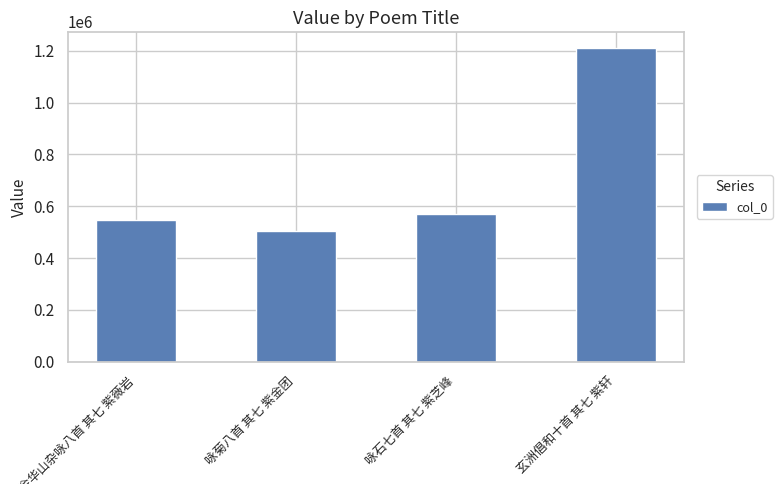

What is the label of the 4th bar from the left?

玄洲倡和十首 其七 紫轩